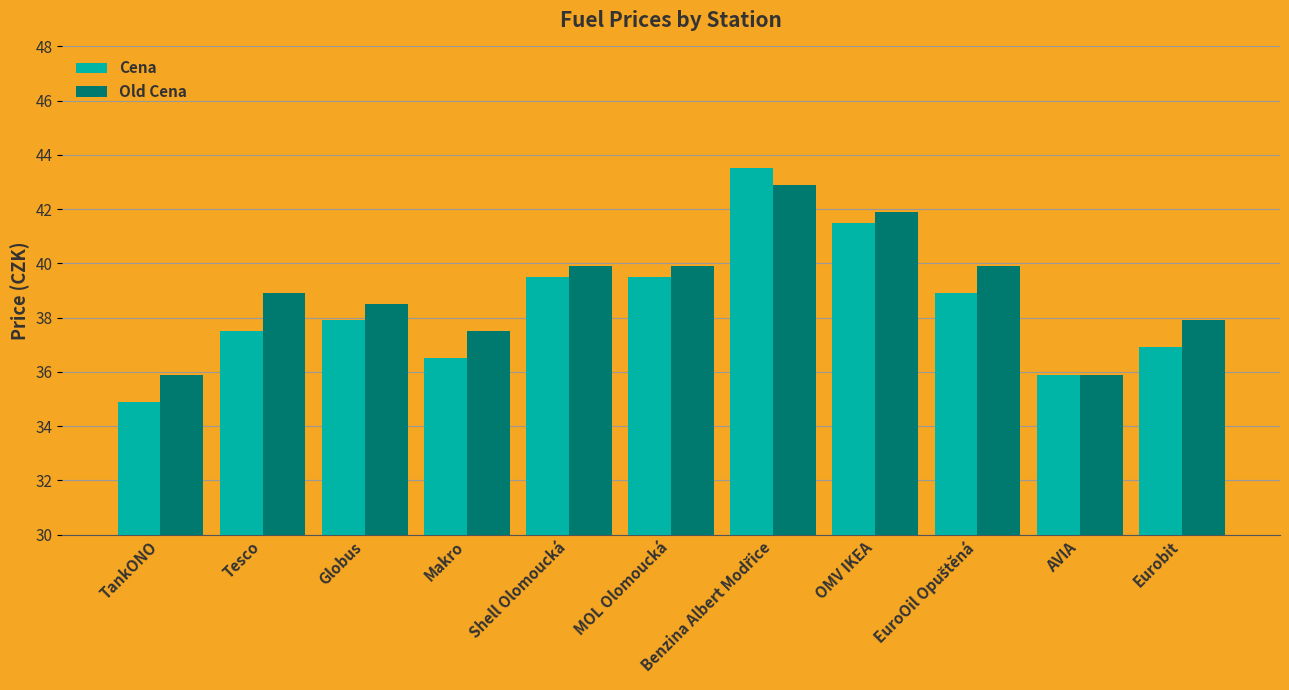

List the series in order of their peak value, lowest first.

Old Cena, Cena